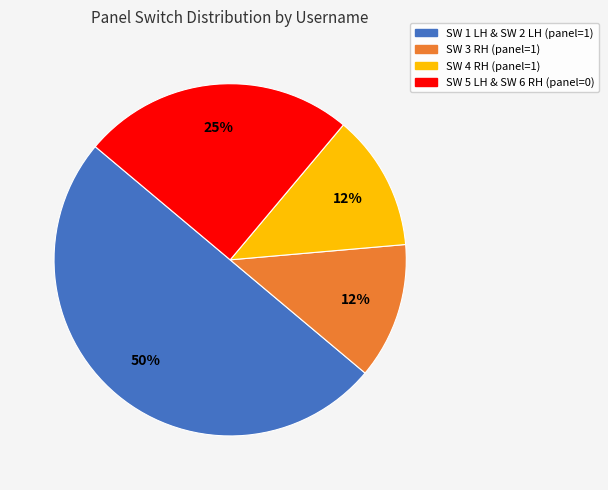

True or false: SW 3 RH (panel=1) accounts for 12% of the total.

True